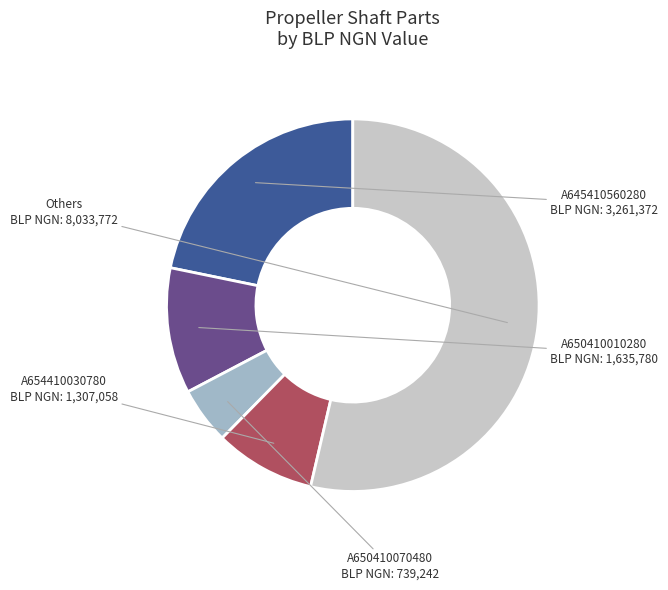

True or false: A654410030780 accounts for 1% of the total.

False